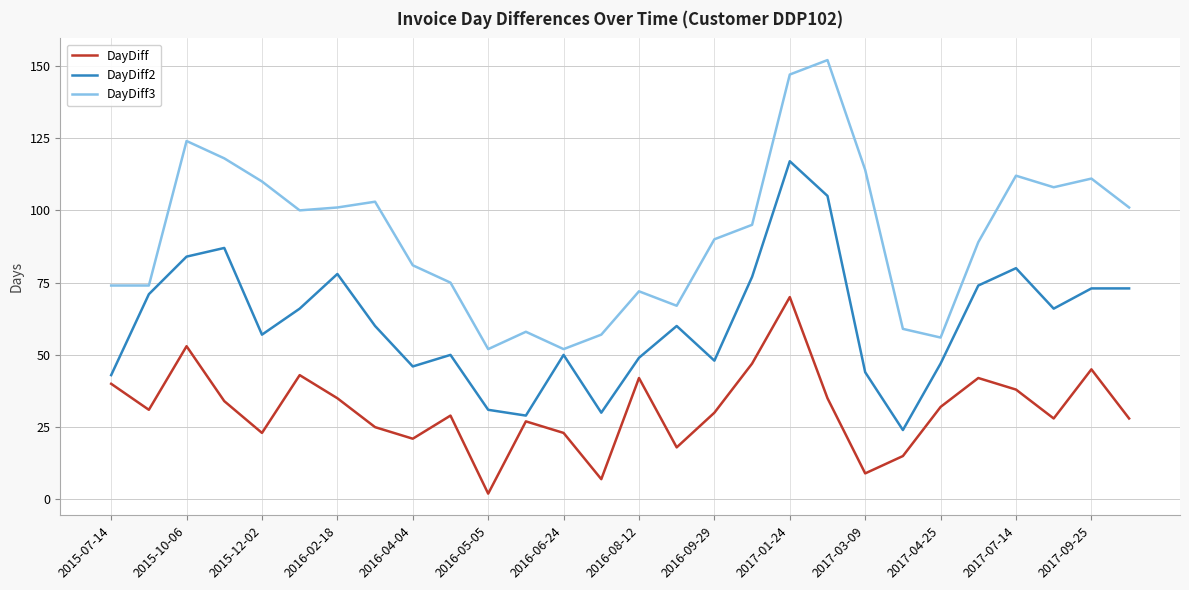

True or false: DayDiff and DayDiff3 intersect in this chart.

False